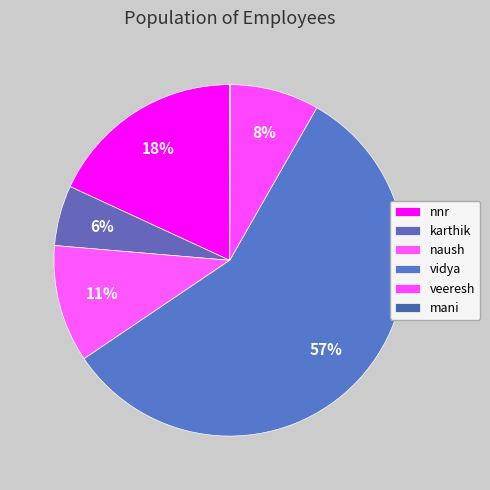

True or false: karthik accounts for 1% of the total.

False